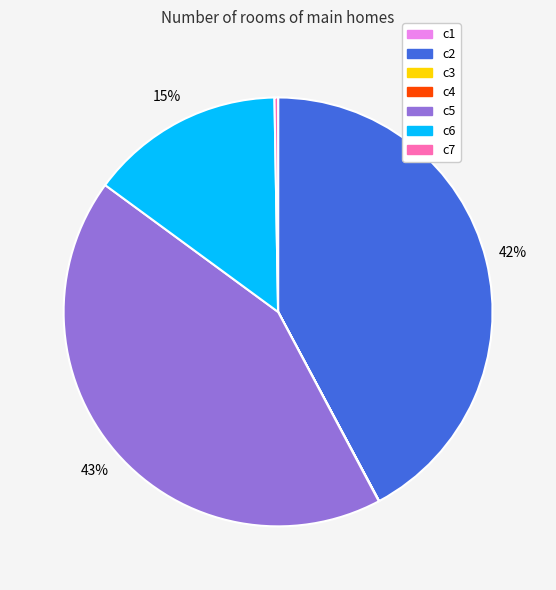

Does c5 represent more than half of the total?

No